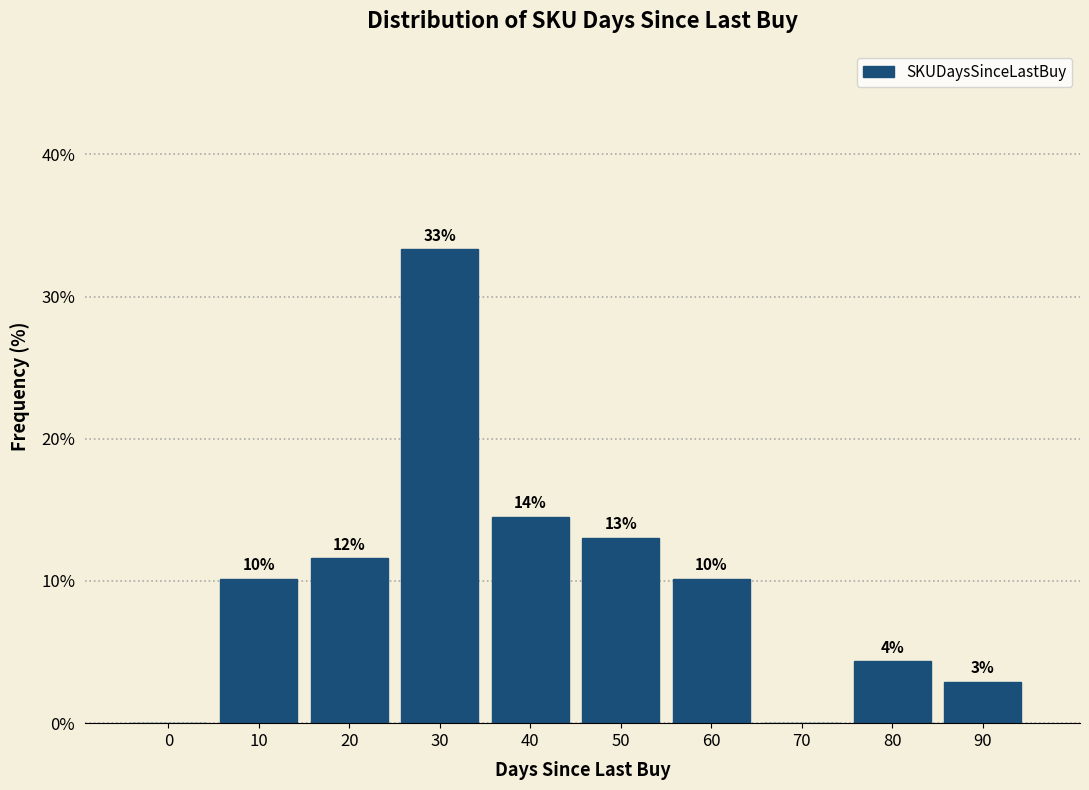

Are the bars horizontal?

No